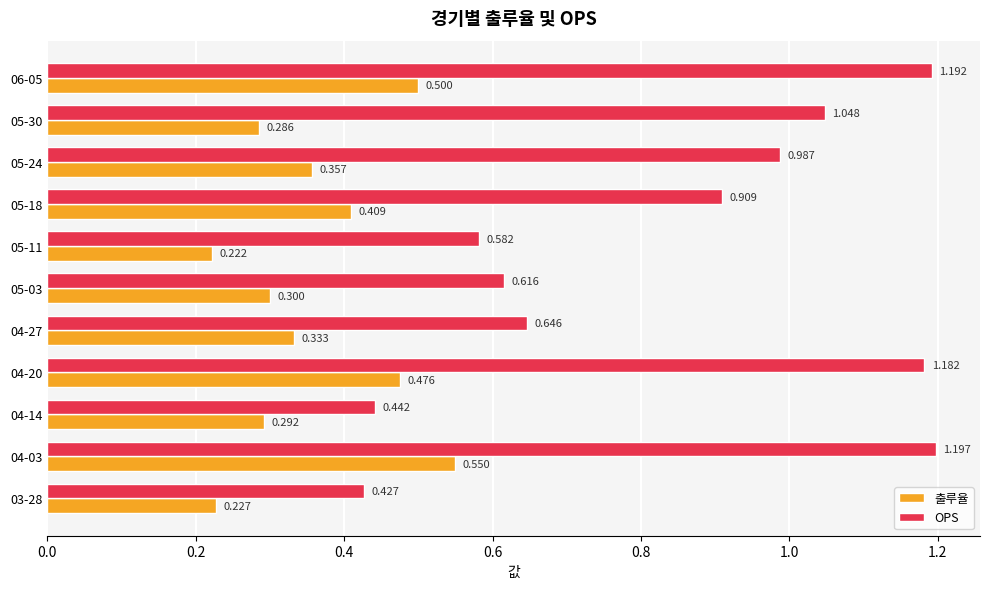

Which series has the largest total across all categories?

OPS